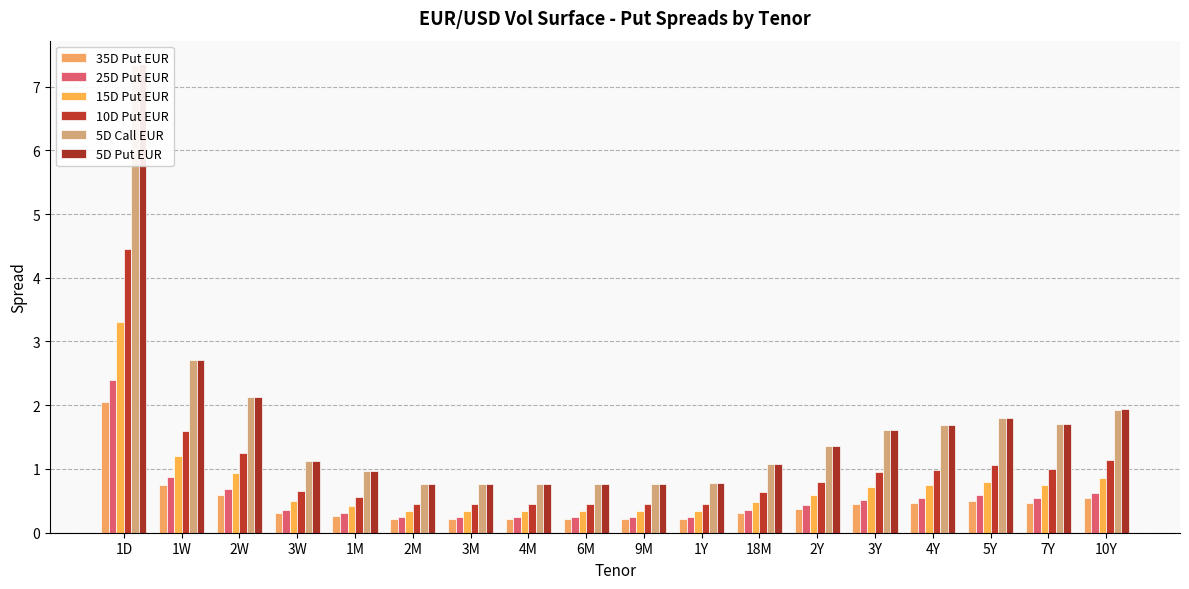

What is the highest value of the 10D Put EUR series?

4.5